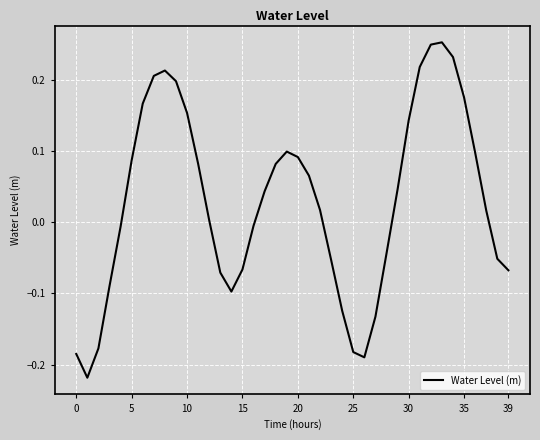

What is the sum of all values?

1.2